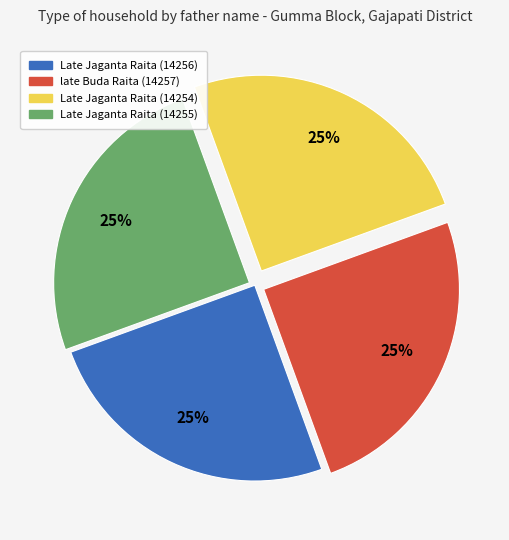

To the nearest percent, what is the average slice percentage?

25%